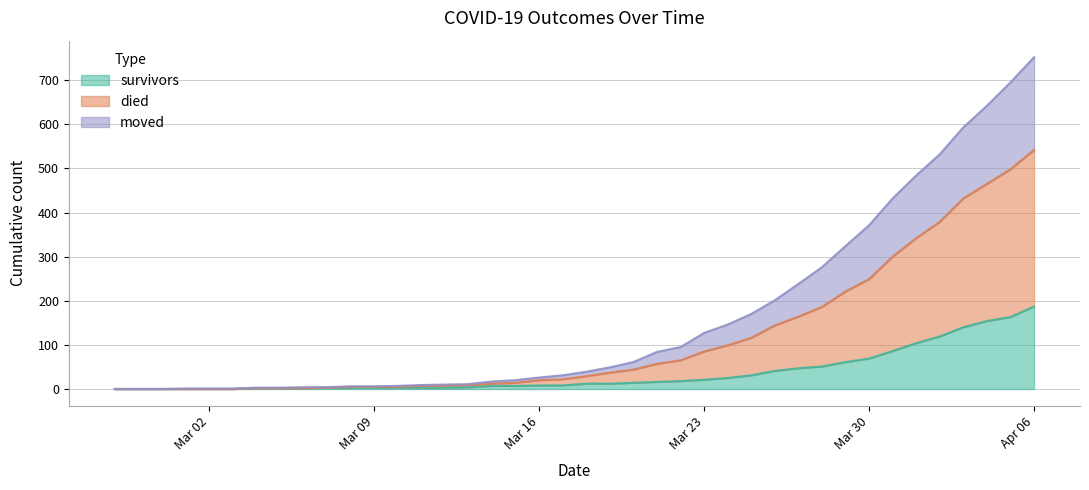

At which category is the sum across all series the highest?

Apr 06